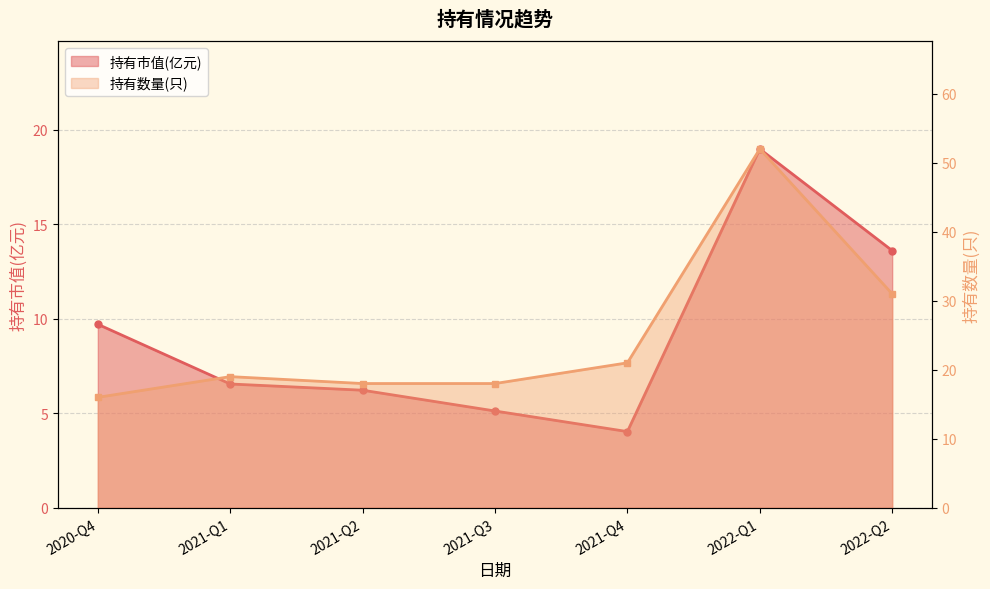

Reading right to left, what are all the values shown in this chart?

持有市值(亿元): 13.6	19.0	4.0	5.1	6.2	6.5	9.7
持有数量(只): 31.0	52.0	21.0	18.0	18.0	19.0	16.0